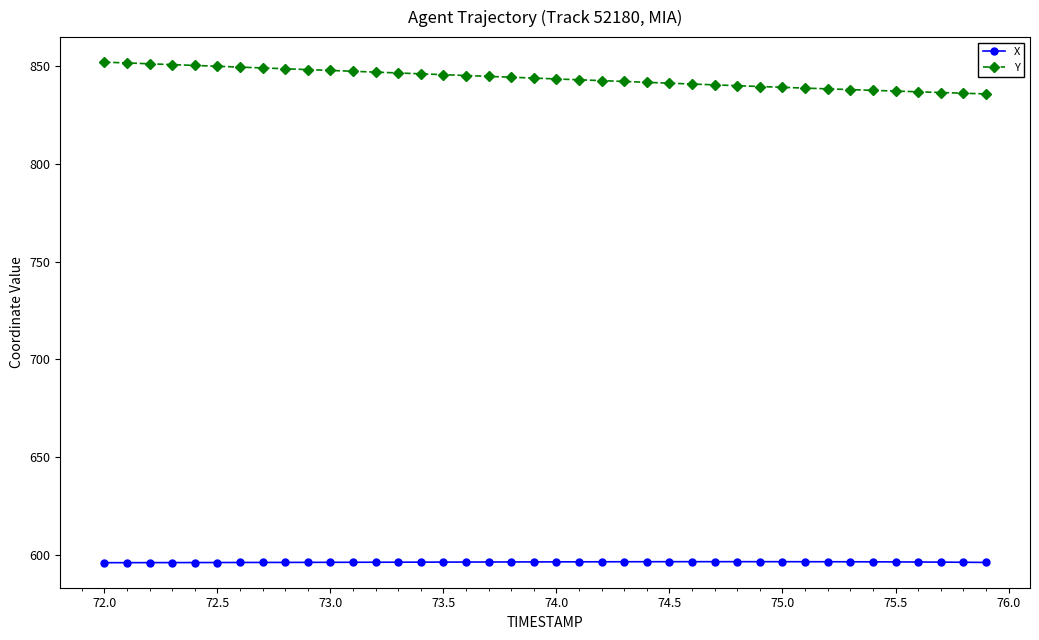

What are all the series names shown in the legend?

X, Y